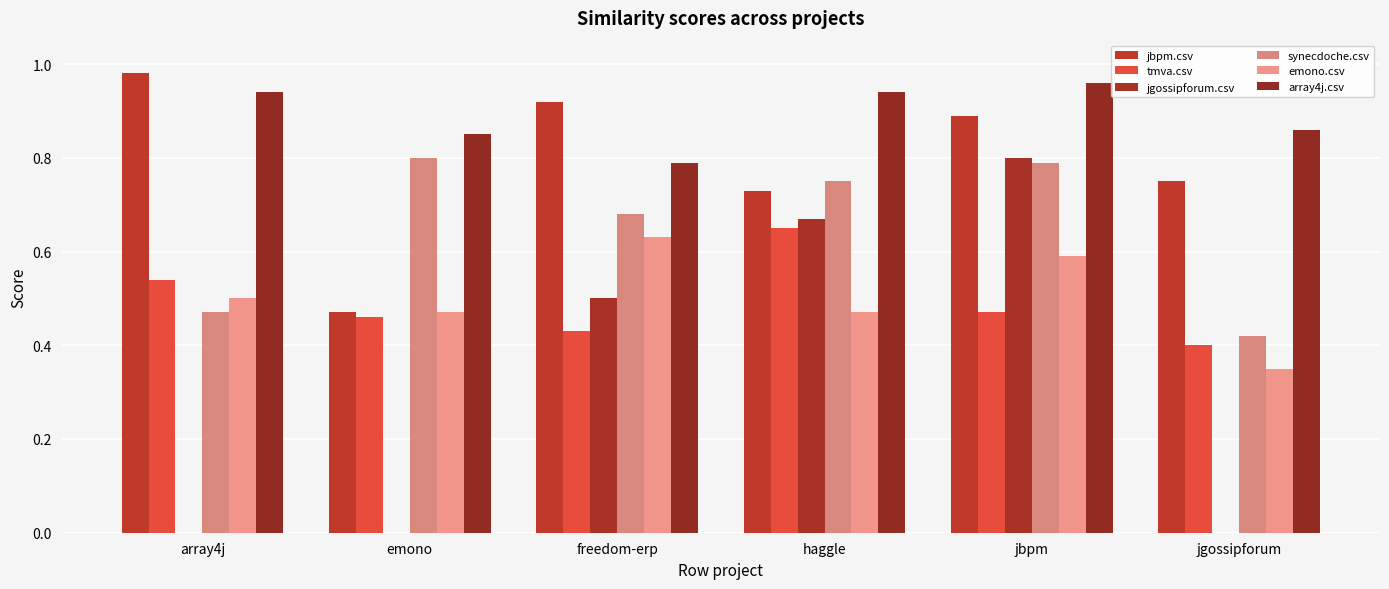

What is the greatest value displayed?

1.0